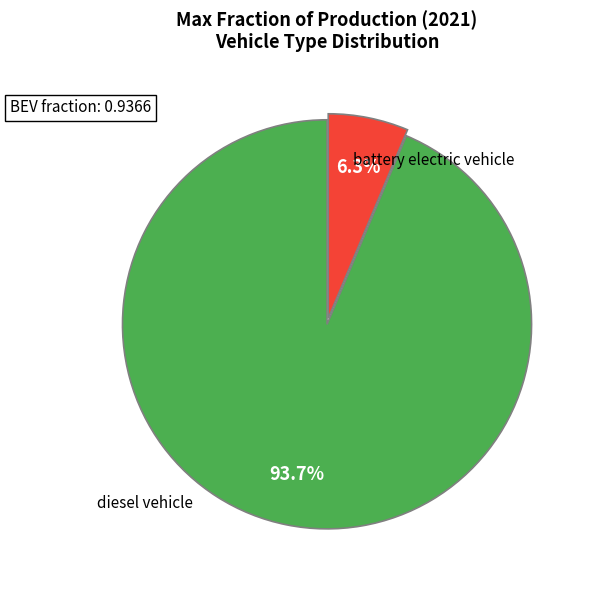

True or false: diesel vehicle accounts for 6% of the total.

True